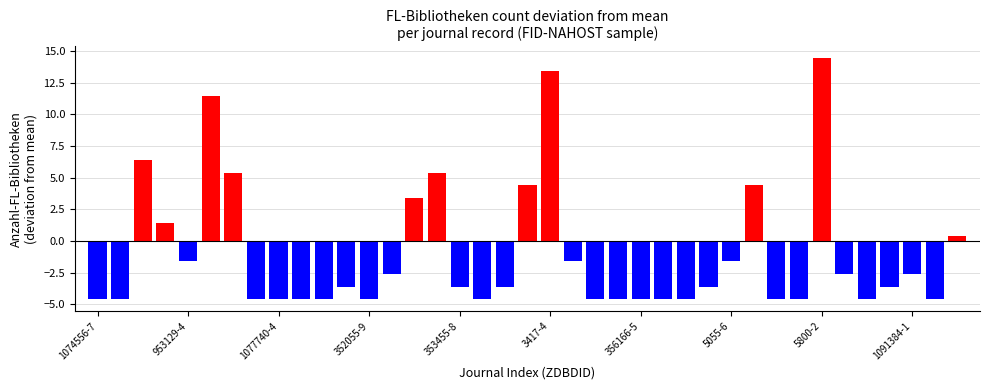

Does the chart contain any negative values?

Yes